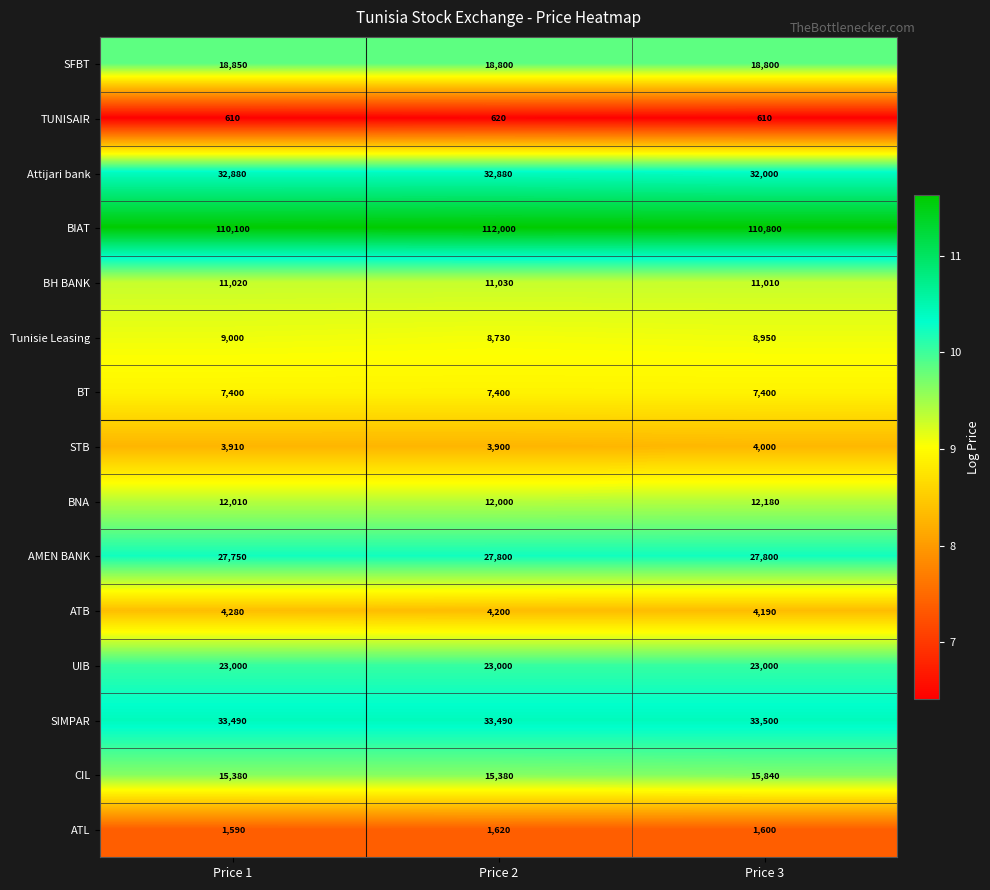

What is the maximum value for SIMPAR?

33500